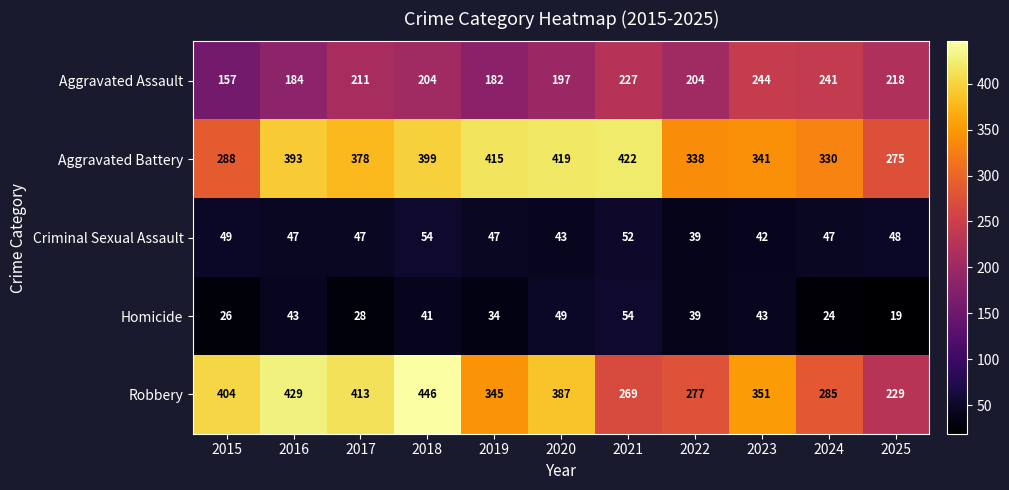

Which label corresponds to the largest value in the chart?

2018